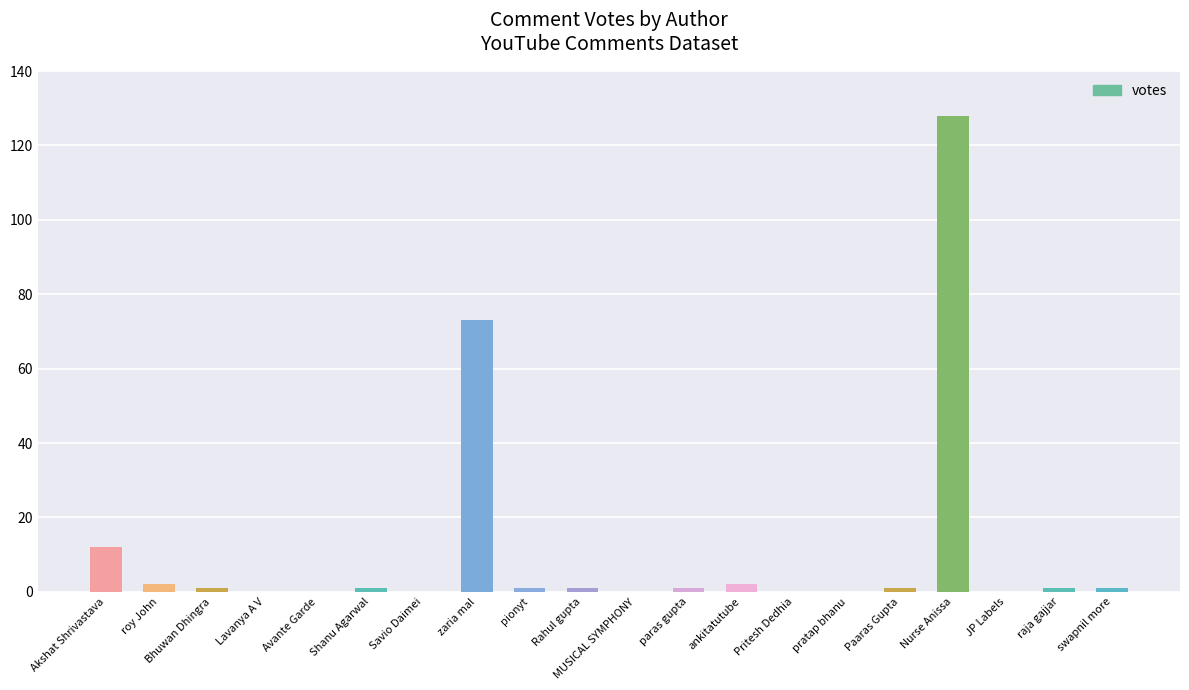

At which category does the chart reach its peak across all series?

Nurse Anissa